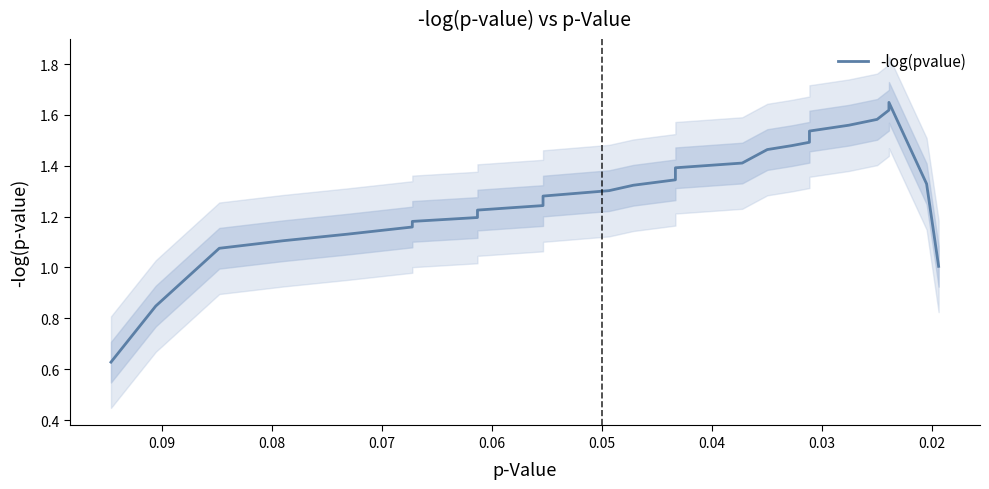

What is the difference between the maximum and minimum values?

1.0